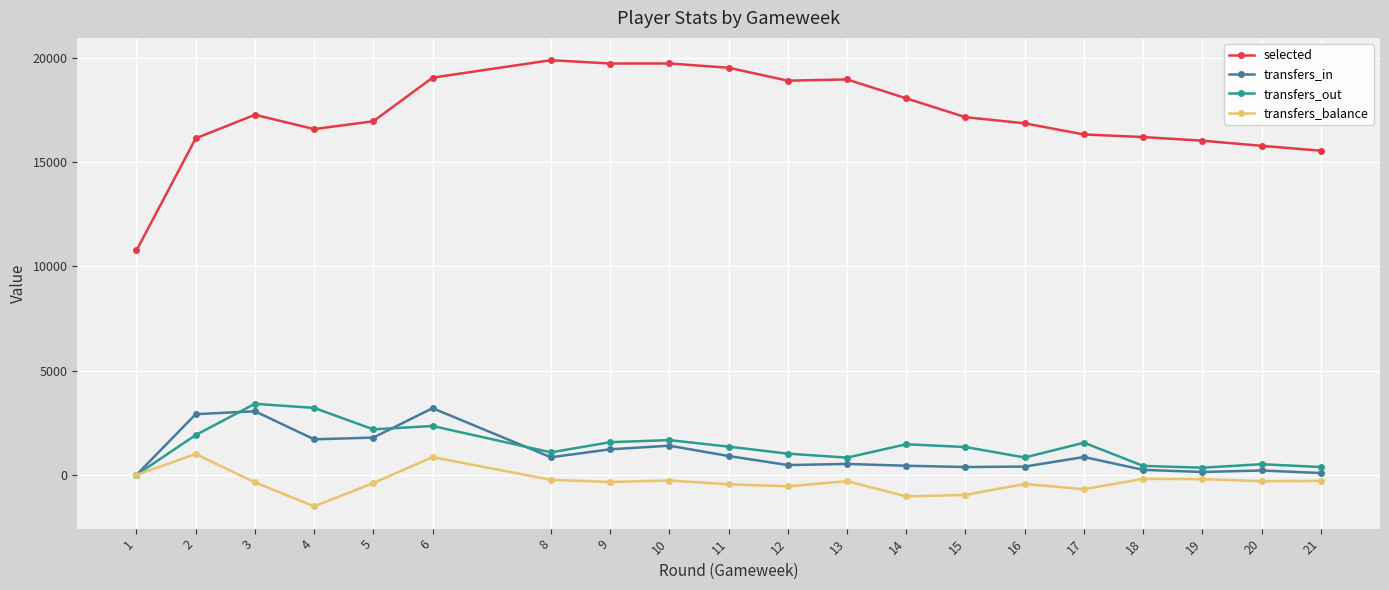

True or false: transfers_in and selected cross at least once.

False